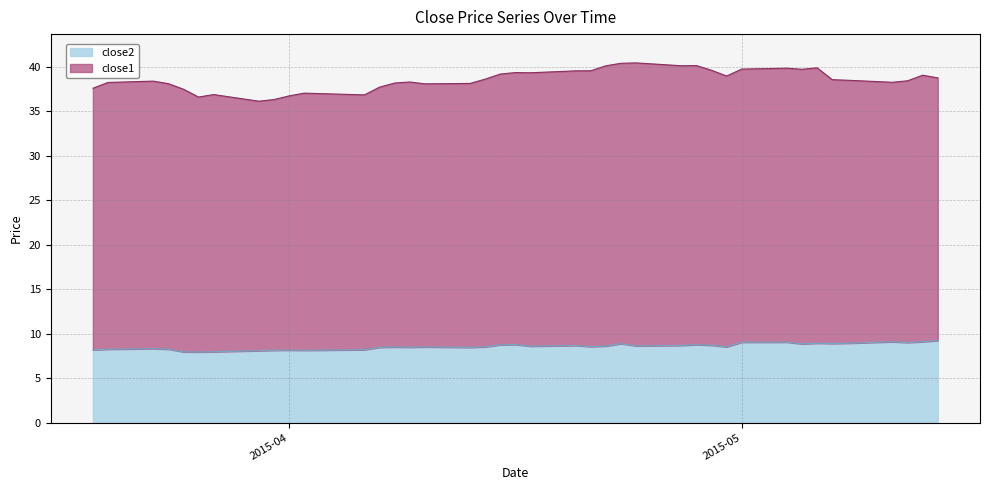

What is the average value?

8.6